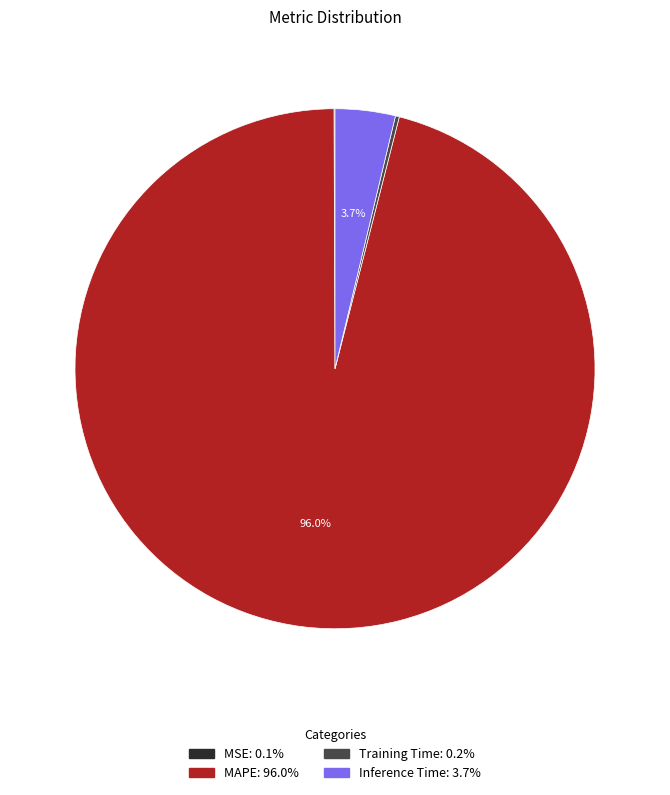

Which slice is the largest?

MAPE